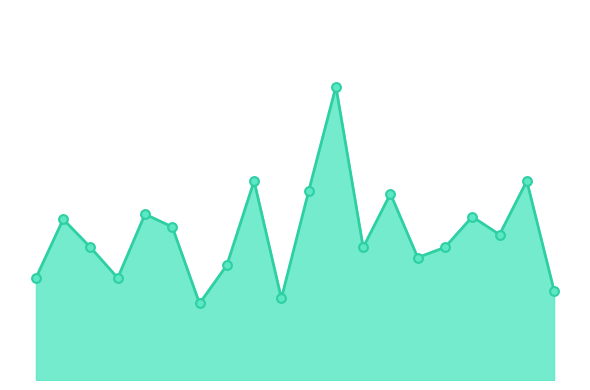

Does the chart have visible grid lines?

No